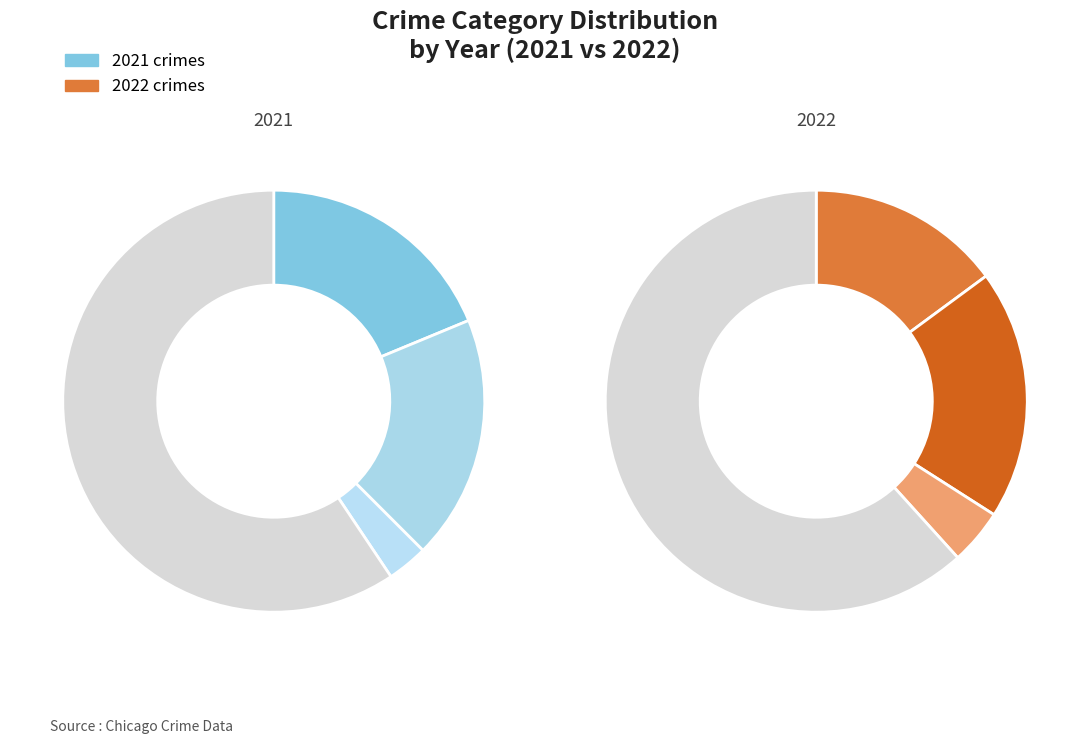

To the nearest percent, what is the combined percentage of values_2021 and values_2022?

38%